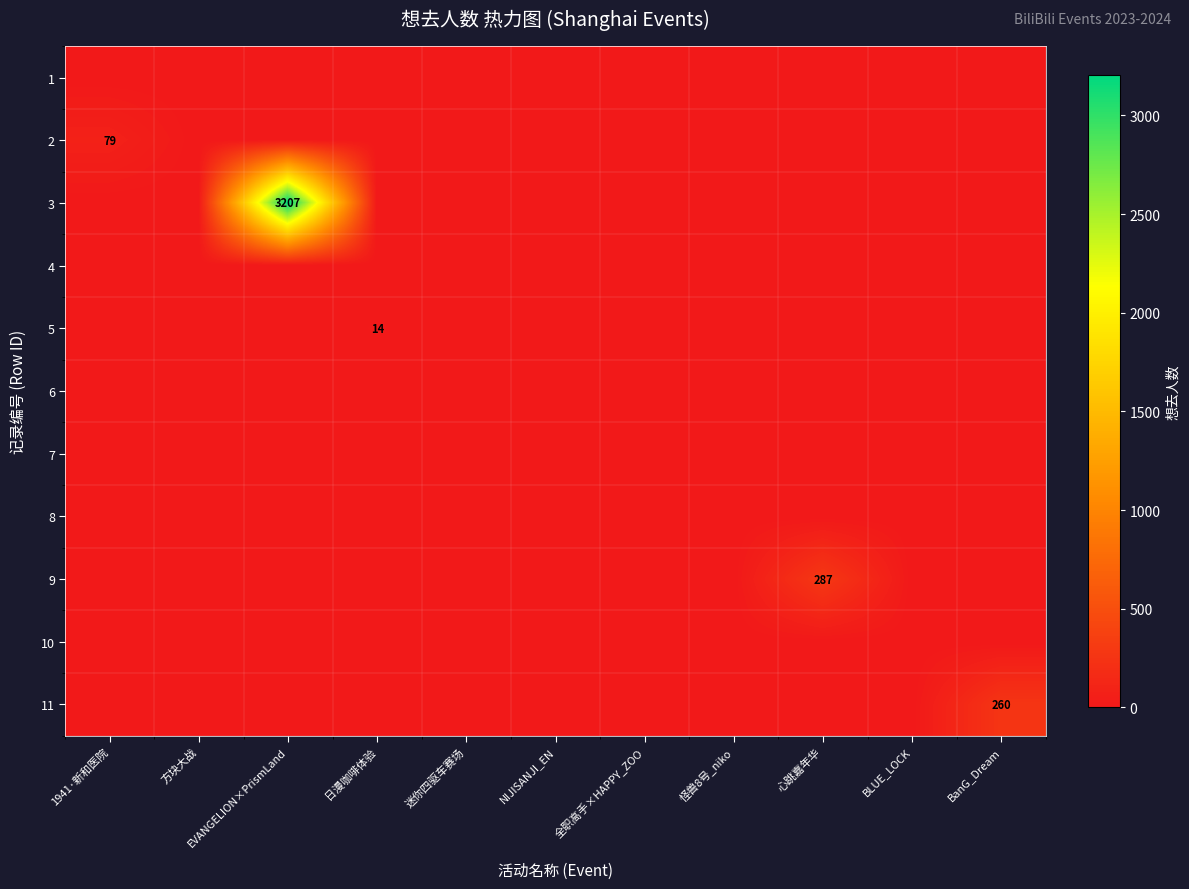

Which category has the highest value across all series?

EVANGELION×PrismLand